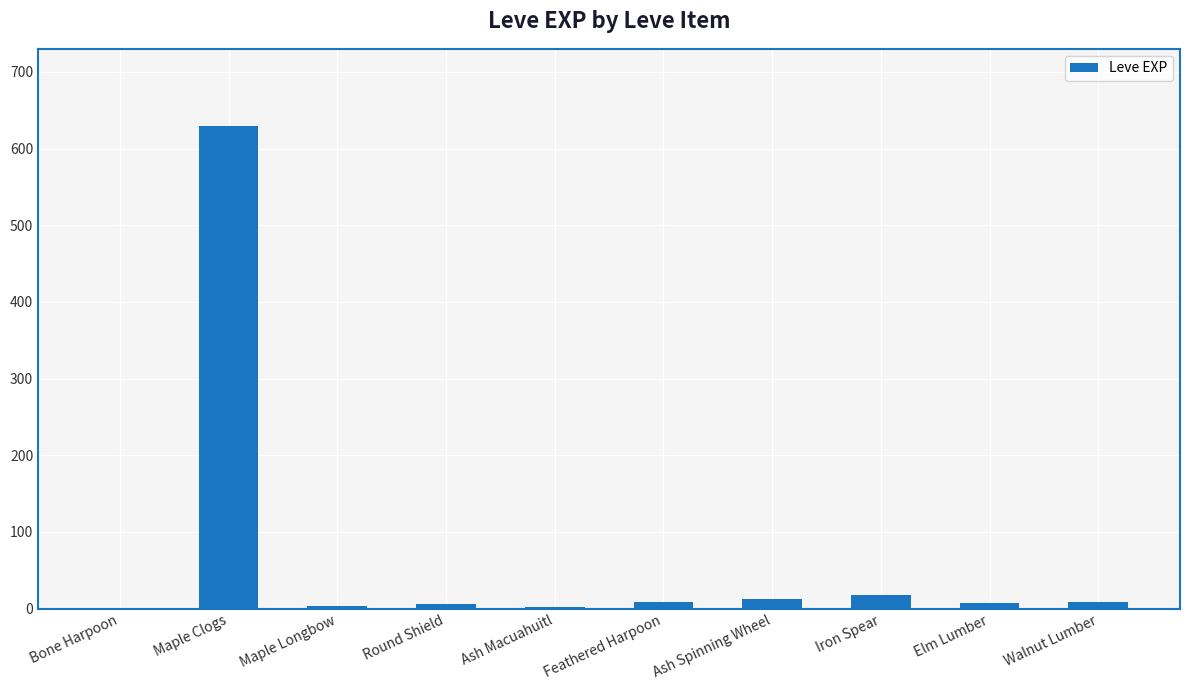

At which category does the chart reach its peak across all series?

Maple Clogs